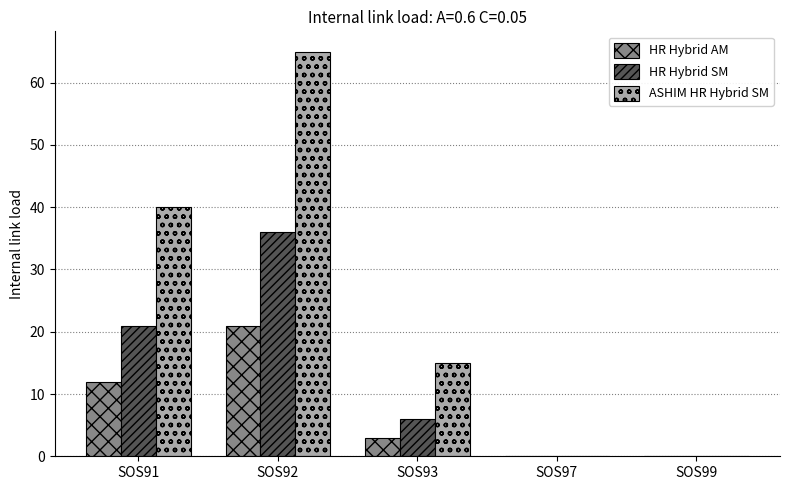

Where is HR Hybrid SM nearest to the value 18?

SOS91